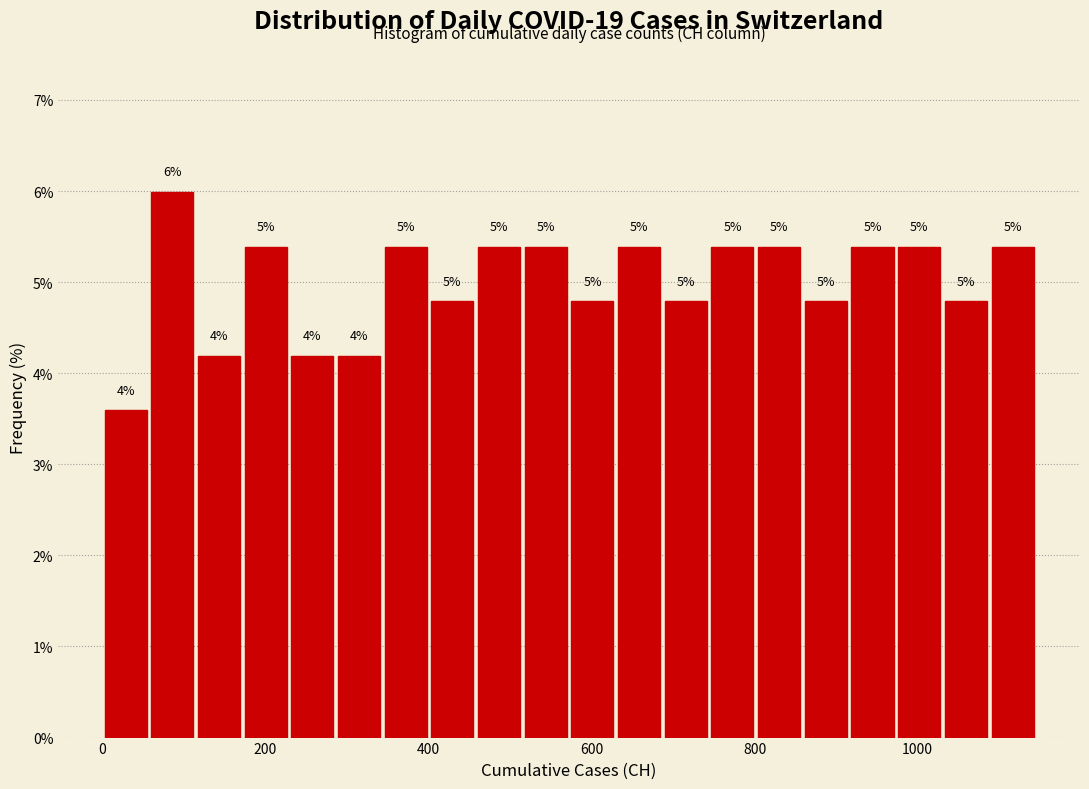

Around what value on the x-axis is the tallest bar? Give the approximate position of its centre, as read against the axis.

80